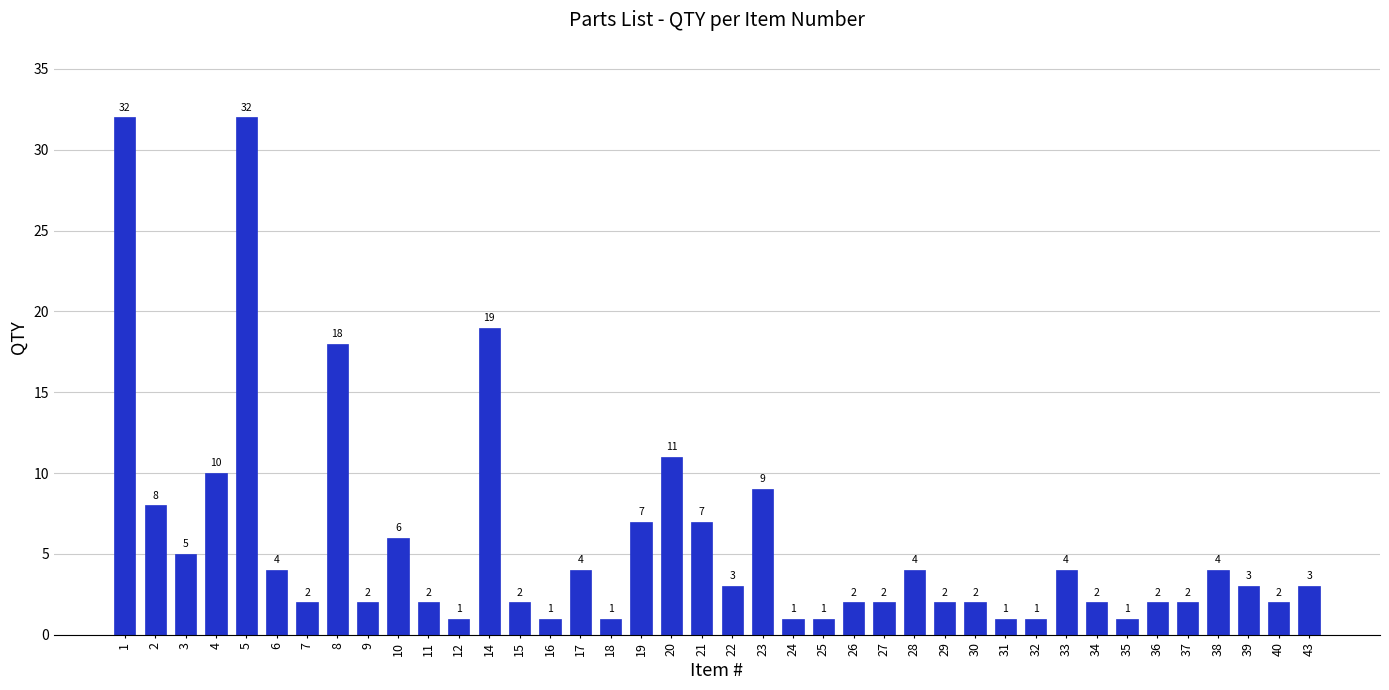

Reading right to left, transcribe all the data shown in this chart.

3	2	3	4	2	2	1	2	4	1	1	2	2	4	2	2	1	1	9	3	7	11	7	1	4	1	2	19	1	2	6	2	18	2	4	32	10	5	8	32